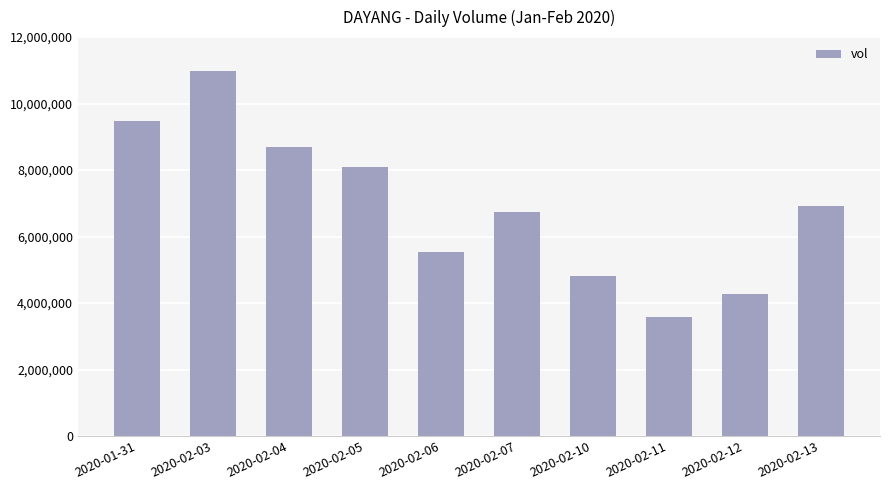

Rank the categories by value from highest to lowest.

2020-02-03, 2020-01-31, 2020-02-04, 2020-02-05, 2020-02-13, 2020-02-07, 2020-02-06, 2020-02-10, 2020-02-12, 2020-02-11